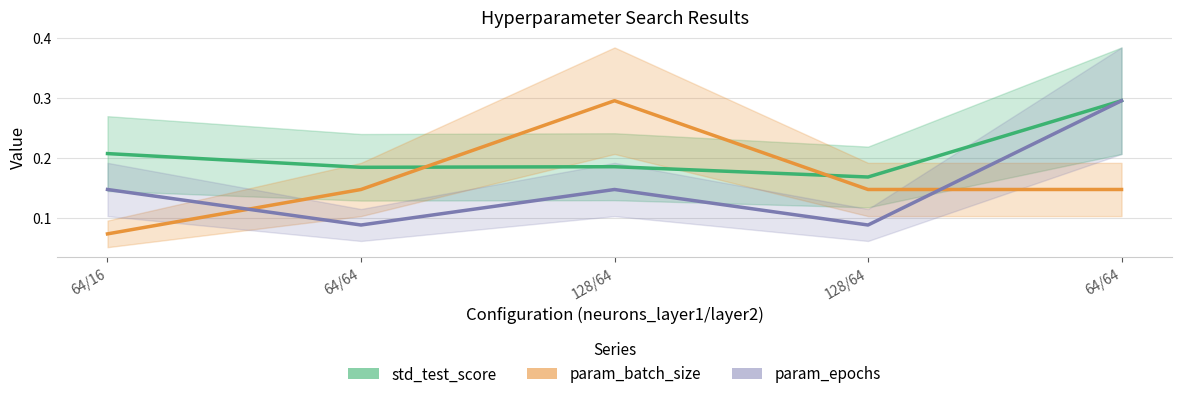

How many intersections are there between std_test_score and param_batch_size?

2